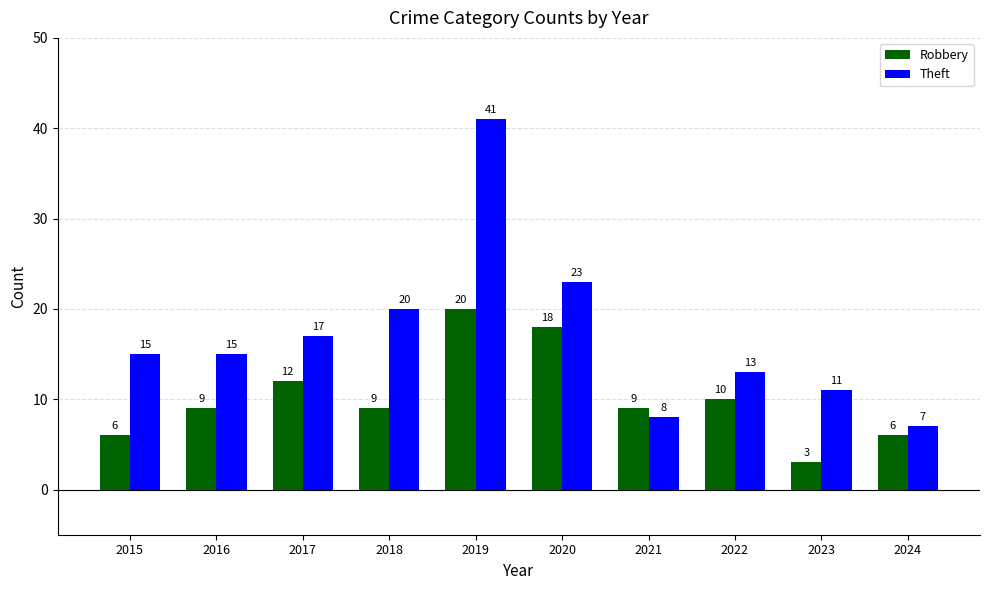

At 2015, list the series in order from largest to smallest.

Theft, Robbery